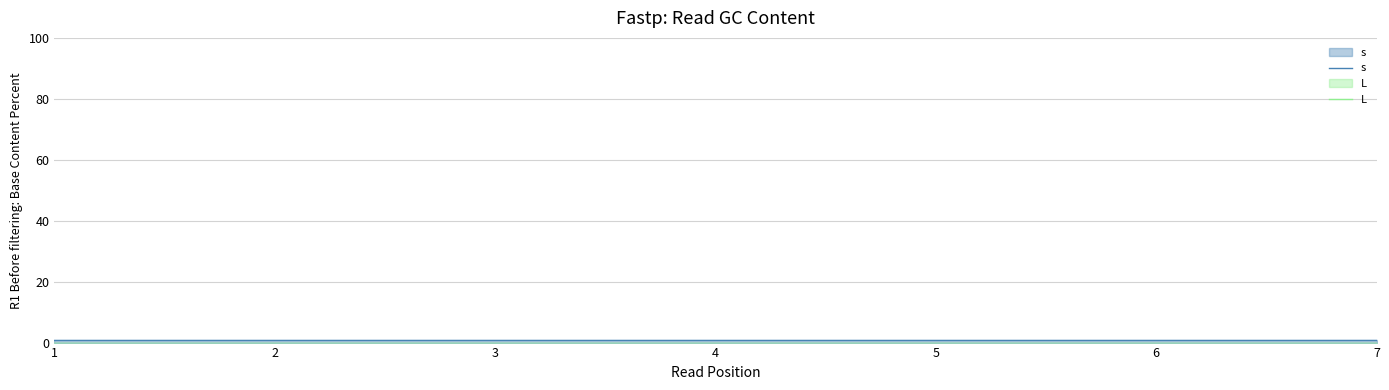

Which category has the highest value across all series?

1